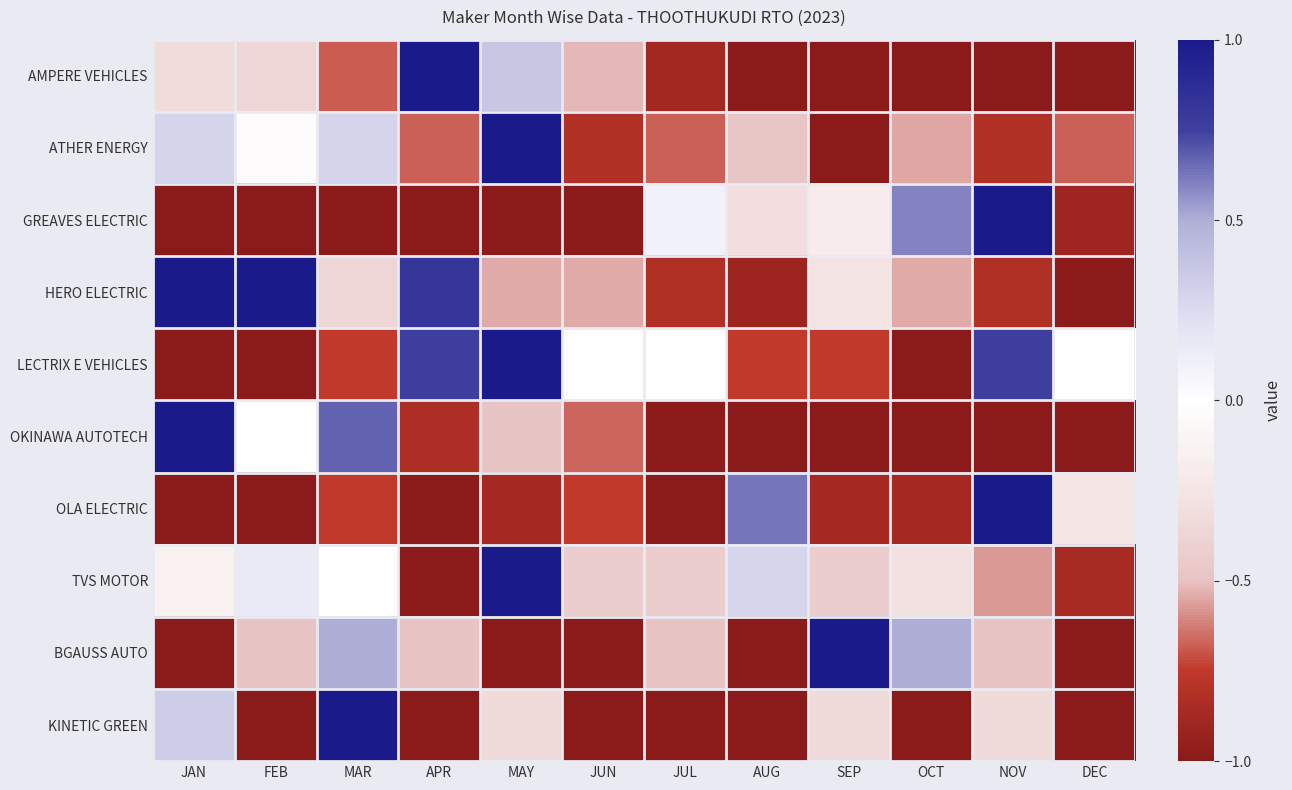

Reading left to right, transcribe all the data shown in this chart.

AMPERE VEHICLES: JAN=-0.3	FEB=-0.4	MAR=-0.7	APR=1.0	MAY=0.4	JUN=-0.5	JUL=-0.9	AUG=-1.0	SEP=-1.0	OCT=-1.0	NOV=-1.0	DEC=-1.0
ATHER ENERGY: JAN=0.3	FEB=-0.0	MAR=0.3	APR=-0.7	MAY=1.0	JUN=-0.8	JUL=-0.7	AUG=-0.5	SEP=-1.0	OCT=-0.5	NOV=-0.8	DEC=-0.7
GREAVES ELECTRIC: JAN=-1.0	FEB=-1.0	MAR=-1.0	APR=-1.0	MAY=-1.0	JUN=-1.0	JUL=0.1	AUG=-0.3	SEP=-0.2	OCT=0.6	NOV=1.0	DEC=-0.9
HERO ELECTRIC: JAN=1.0	FEB=1.0	MAR=-0.4	APR=0.8	MAY=-0.5	JUN=-0.5	JUL=-0.8	AUG=-0.9	SEP=-0.3	OCT=-0.5	NOV=-0.8	DEC=-1.0
LECTRIX E VEHICLES: JAN=-1.0	FEB=-1.0	MAR=-0.8	APR=0.8	MAY=1.0	JUN=0.0	JUL=0.0	AUG=-0.8	SEP=-0.8	OCT=-1.0	NOV=0.8	DEC=0.0
OKINAWA AUTOTECH: JAN=1.0	FEB=0.0	MAR=0.7	APR=-0.8	MAY=-0.5	JUN=-0.7	JUL=-1.0	AUG=-1.0	SEP=-1.0	OCT=-1.0	NOV=-1.0	DEC=-1.0
OLA ELECTRIC: JAN=-1.0	FEB=-1.0	MAR=-0.8	APR=-1.0	MAY=-0.9	JUN=-0.8	JUL=-1.0	AUG=0.6	SEP=-0.9	OCT=-0.9	NOV=1.0	DEC=-0.2
TVS MOTOR: JAN=-0.1	FEB=0.1	MAR=0.0	APR=-1.0	MAY=1.0	JUN=-0.4	JUL=-0.4	AUG=0.3	SEP=-0.4	OCT=-0.3	NOV=-0.6	DEC=-0.9
BGAUSS AUTO: JAN=-1.0	FEB=-0.5	MAR=0.5	APR=-0.5	MAY=-1.0	JUN=-1.0	JUL=-0.5	AUG=-1.0	SEP=1.0	OCT=0.5	NOV=-0.5	DEC=-1.0
KINETIC GREEN: JAN=0.3	FEB=-1.0	MAR=1.0	APR=-1.0	MAY=-0.3	JUN=-1.0	JUL=-1.0	AUG=-1.0	SEP=-0.3	OCT=-1.0	NOV=-0.3	DEC=-1.0